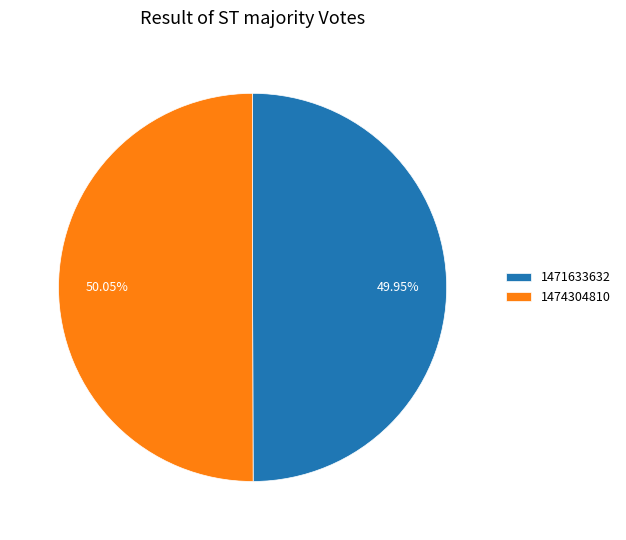

To the nearest percent, what portion does 1474304810 represent?

50%